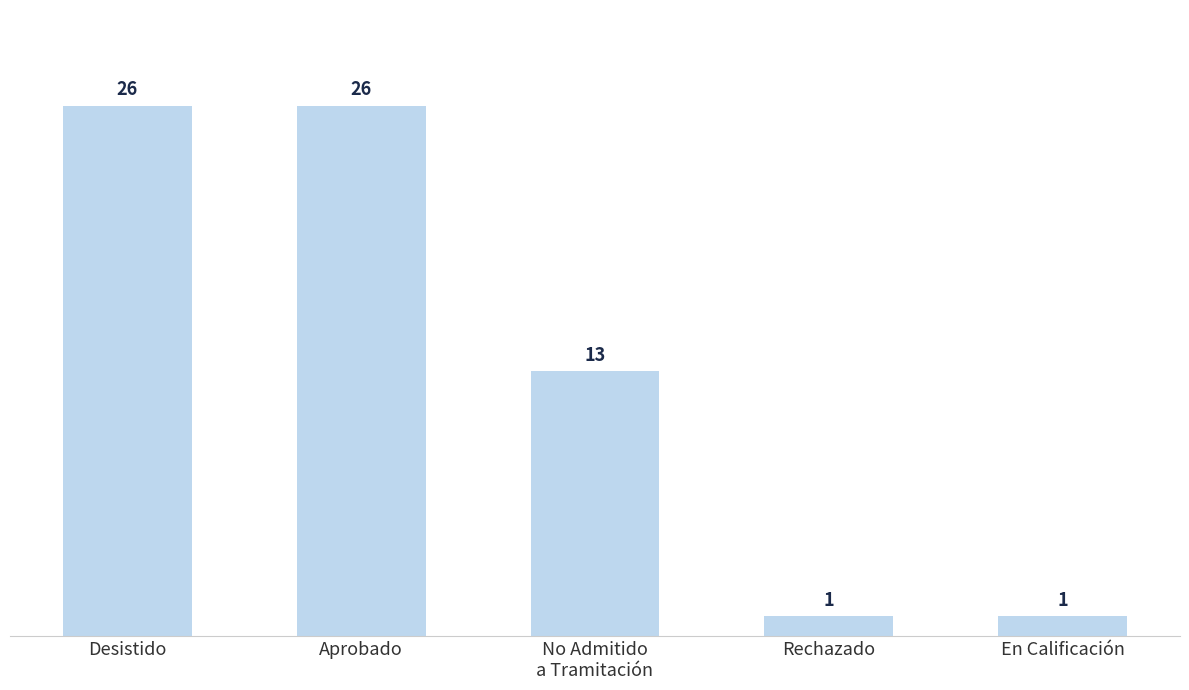

What is the change in value from Desistido to Rechazado?

-25